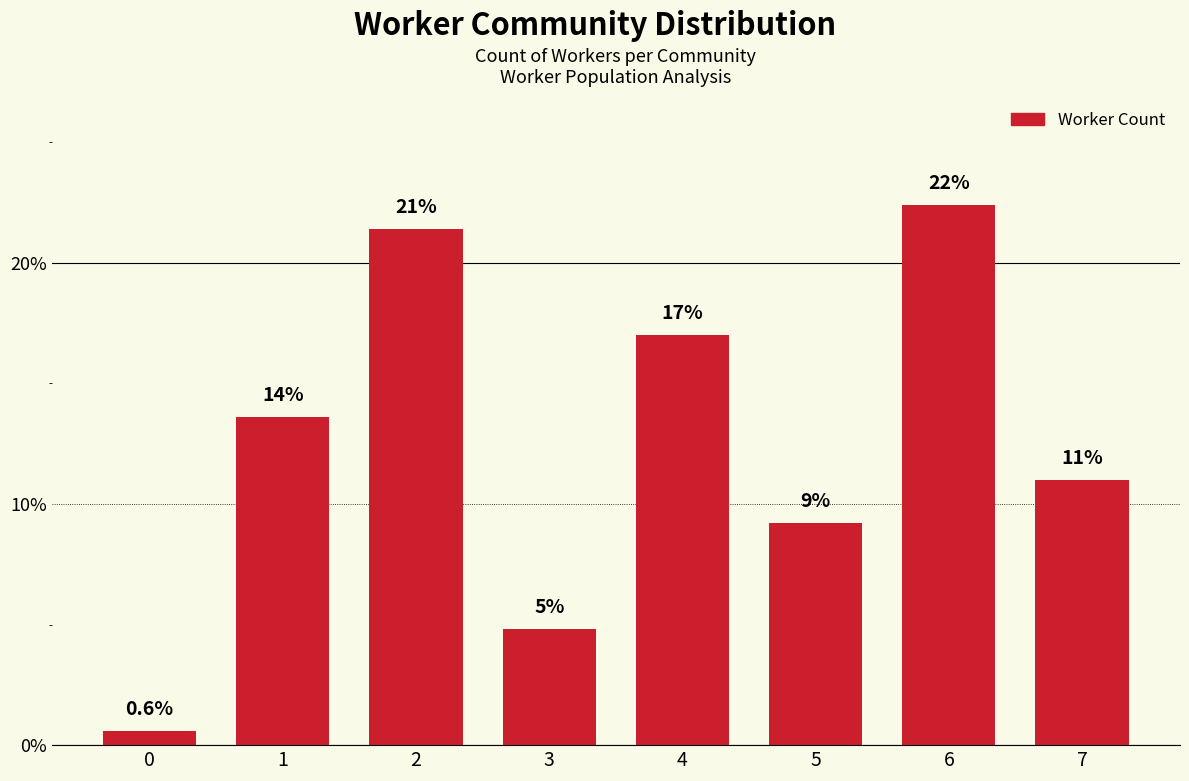

How many bars are there in total?

8